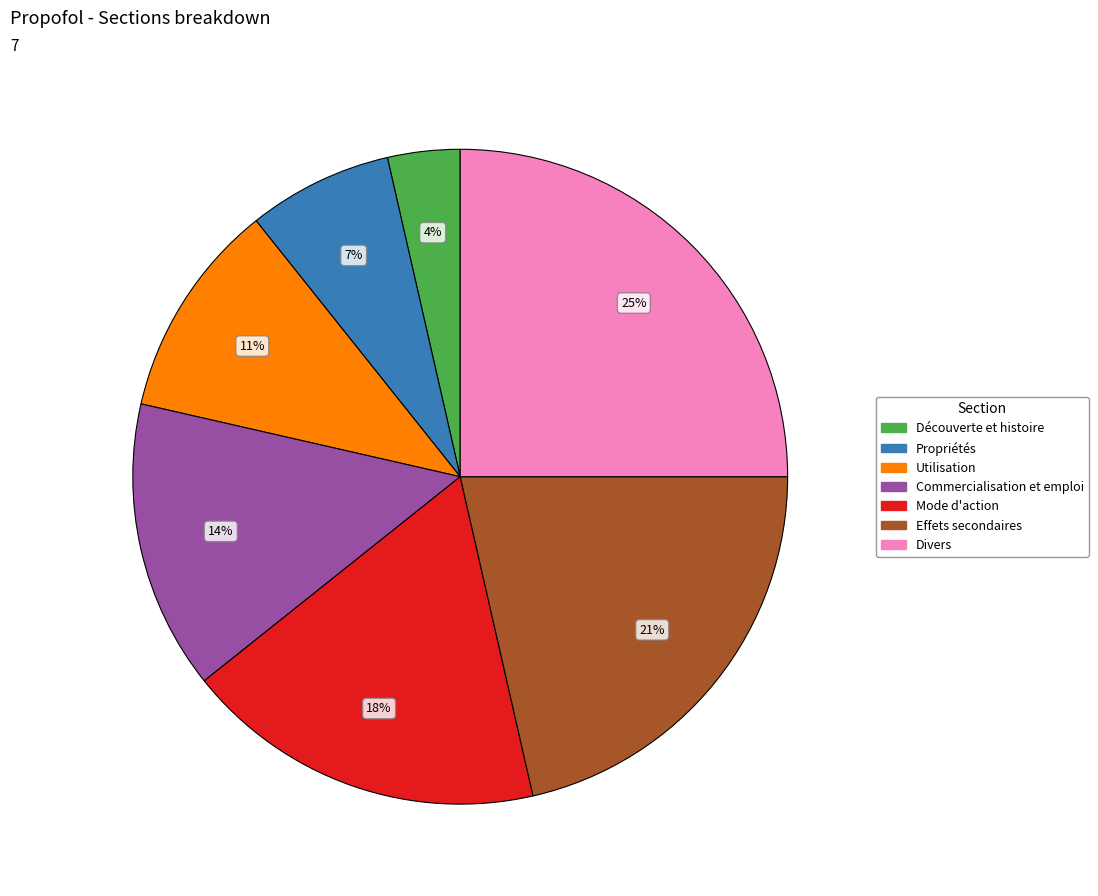

Count the number of slices in the pie.

7